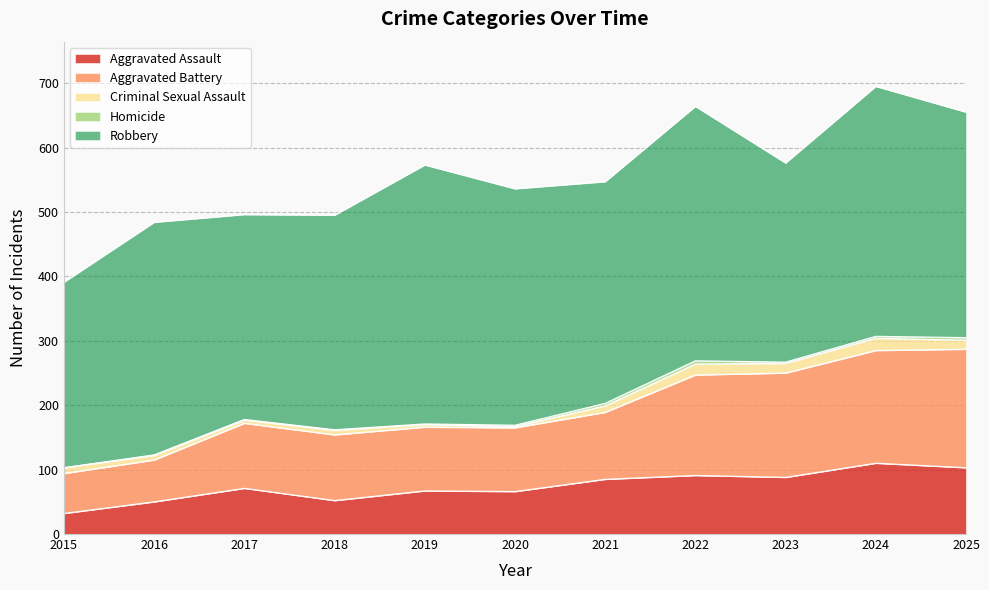

The value of Homicide at 2020 is 2. True or false?

True